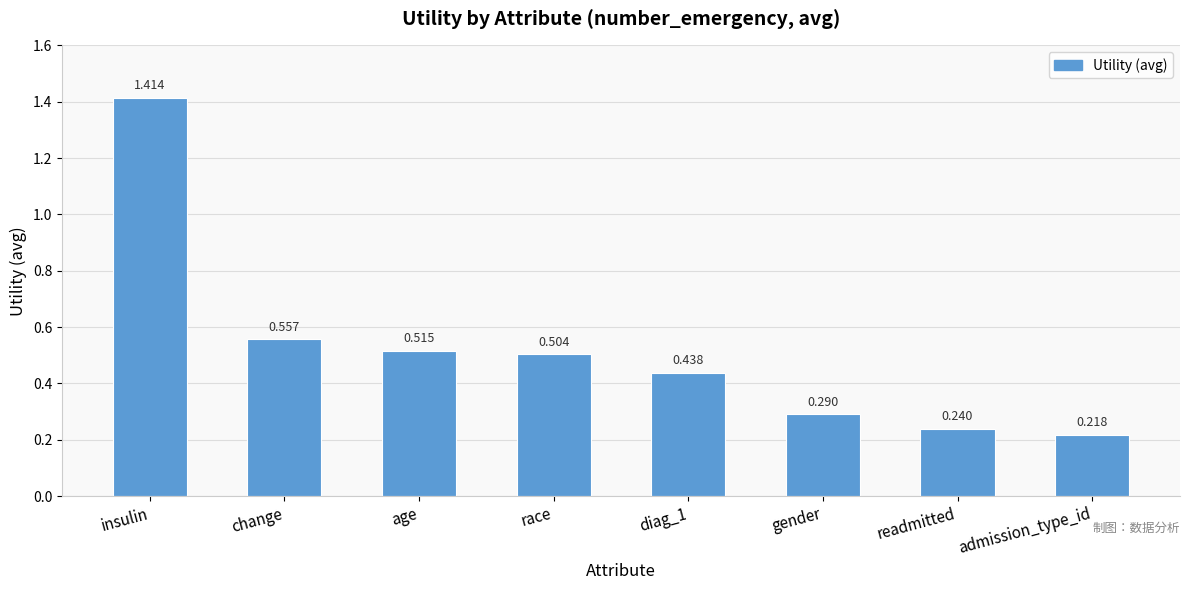

Rank the categories by value from highest to lowest.

insulin, change, age, race, diag_1, gender, readmitted, admission_type_id